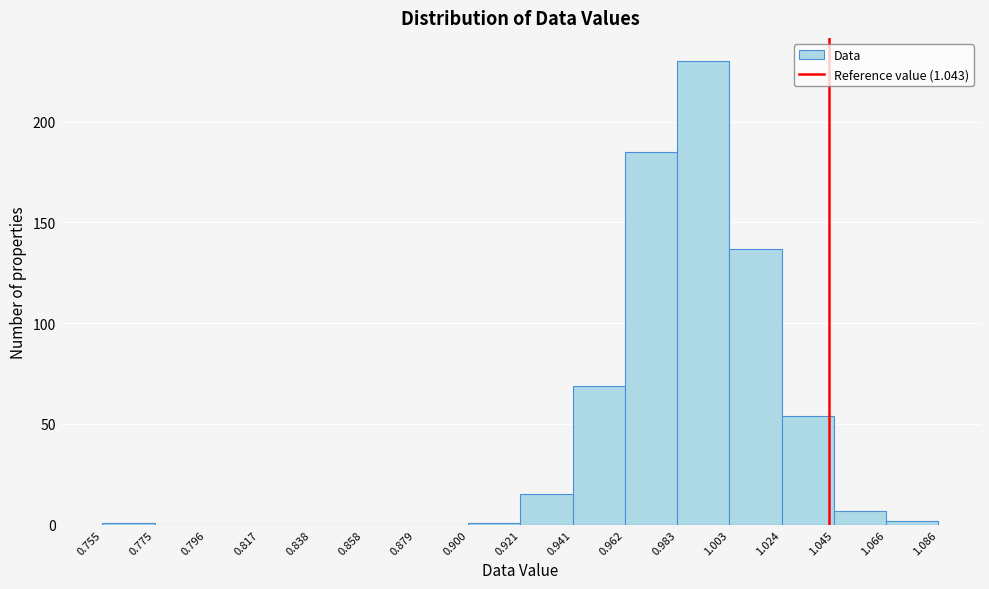

Which range on the x-axis has the tallest bar?

0.983 to 1.003